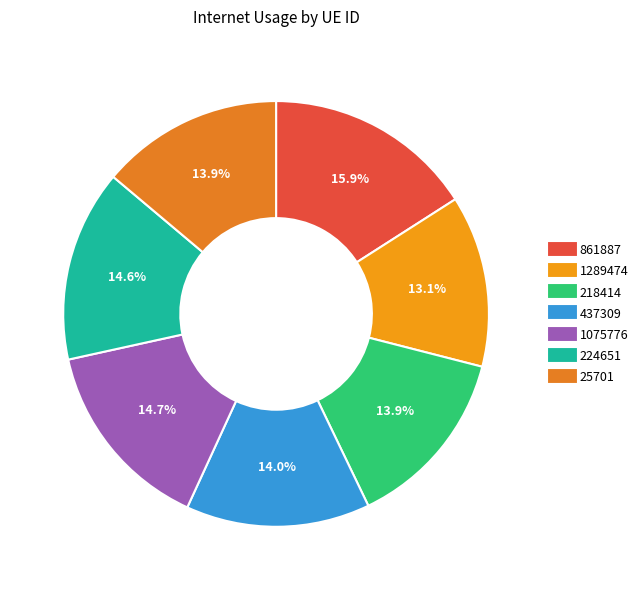

True or false: 861887 accounts for 16% of the total.

True